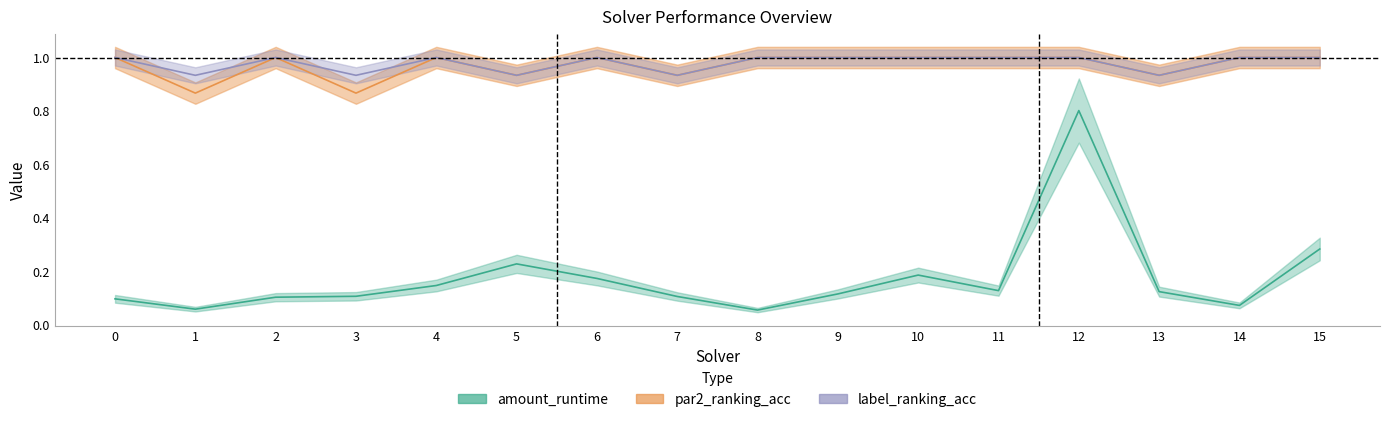

How many series are shown in this chart?

3